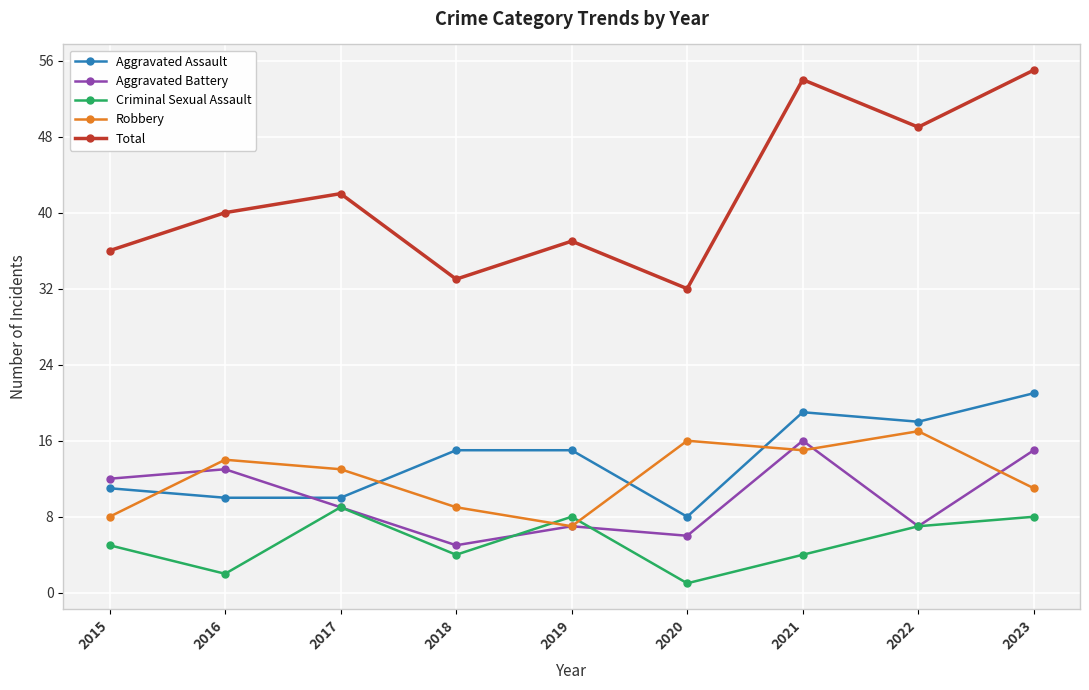

Reading left to right, extract all data points from this chart.

Aggravated Assault: 2015=11	2016=10	2017=10	2018=15	2019=15	2020=8	2021=19	2022=18	2023=21
Aggravated Battery: 2015=12	2016=13	2017=9	2018=5	2019=7	2020=6	2021=16	2022=7	2023=15
Criminal Sexual Assault: 2015=5	2016=2	2017=9	2018=4	2019=8	2020=1	2021=4	2022=7	2023=8
Robbery: 2015=8	2016=14	2017=13	2018=9	2019=7	2020=16	2021=15	2022=17	2023=11
Total: 2015=36	2016=40	2017=42	2018=33	2019=37	2020=32	2021=54	2022=49	2023=55